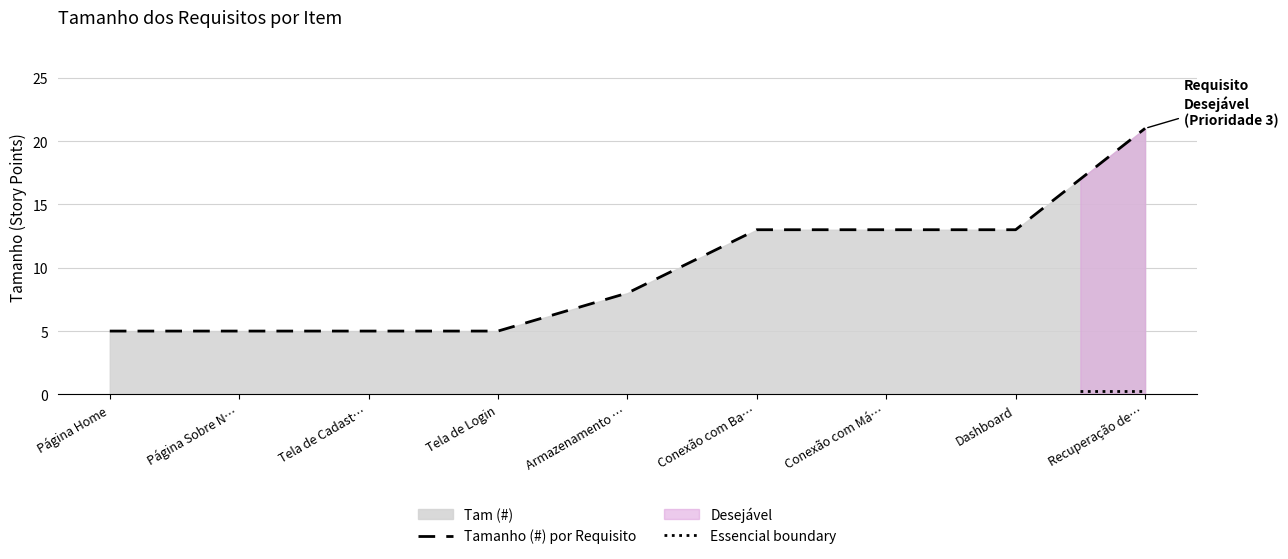

Is it true that Tamanho (#) por Requisito equals 2 at Armazenamento …?

False